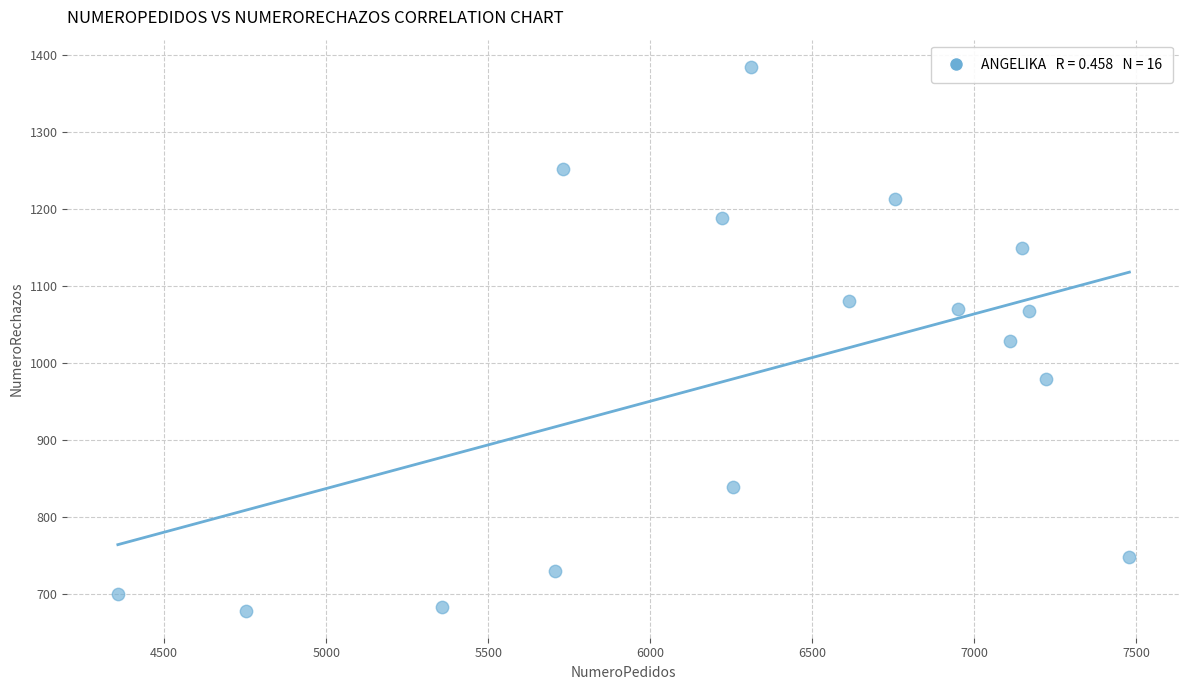

What is the range of Y values (max minus min)?

707